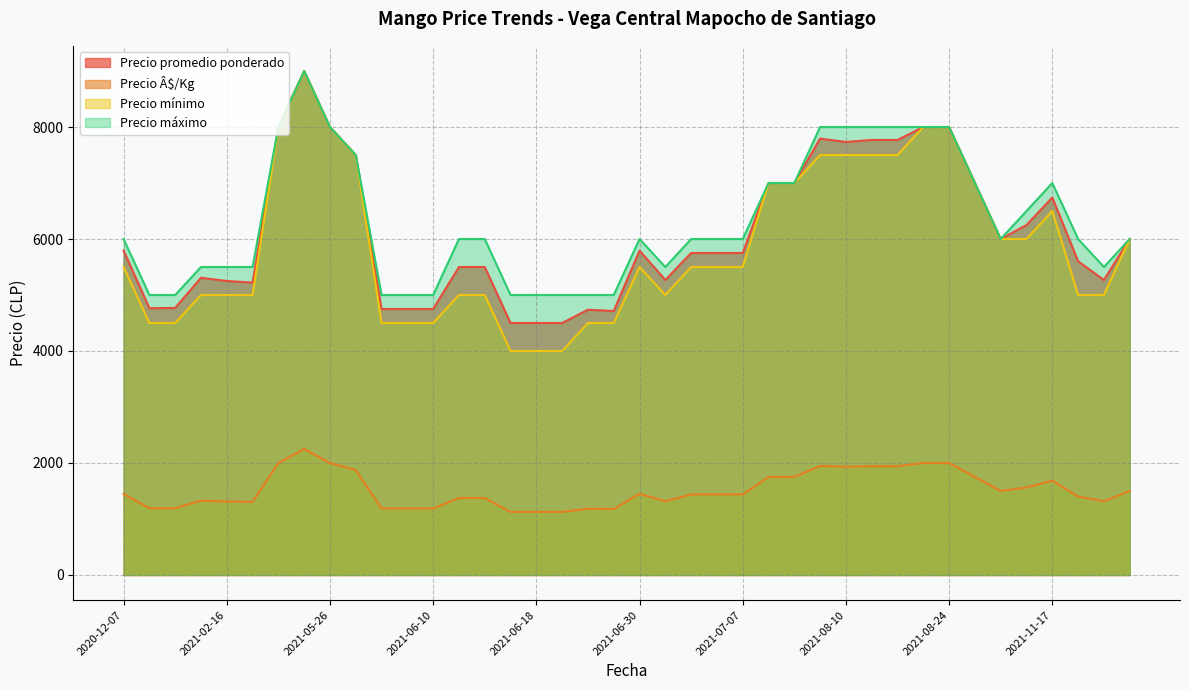

Which series has the widest spread of values?

Precio mínimo